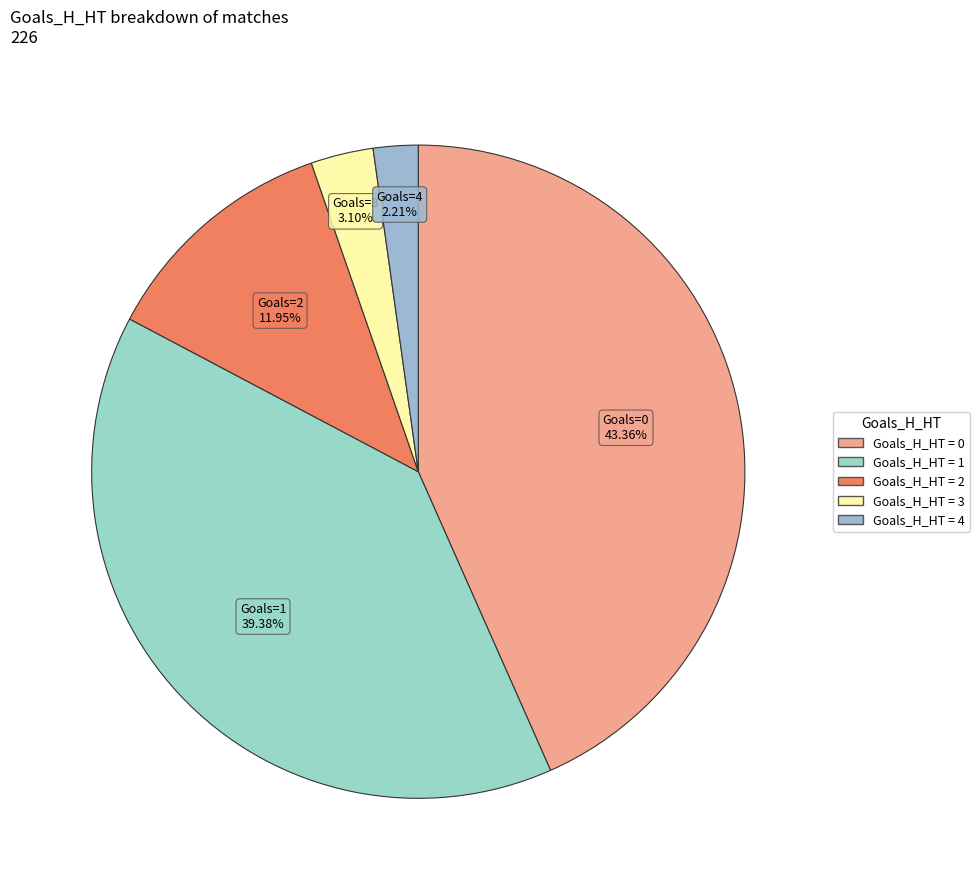

How many slices are in this pie chart?

5